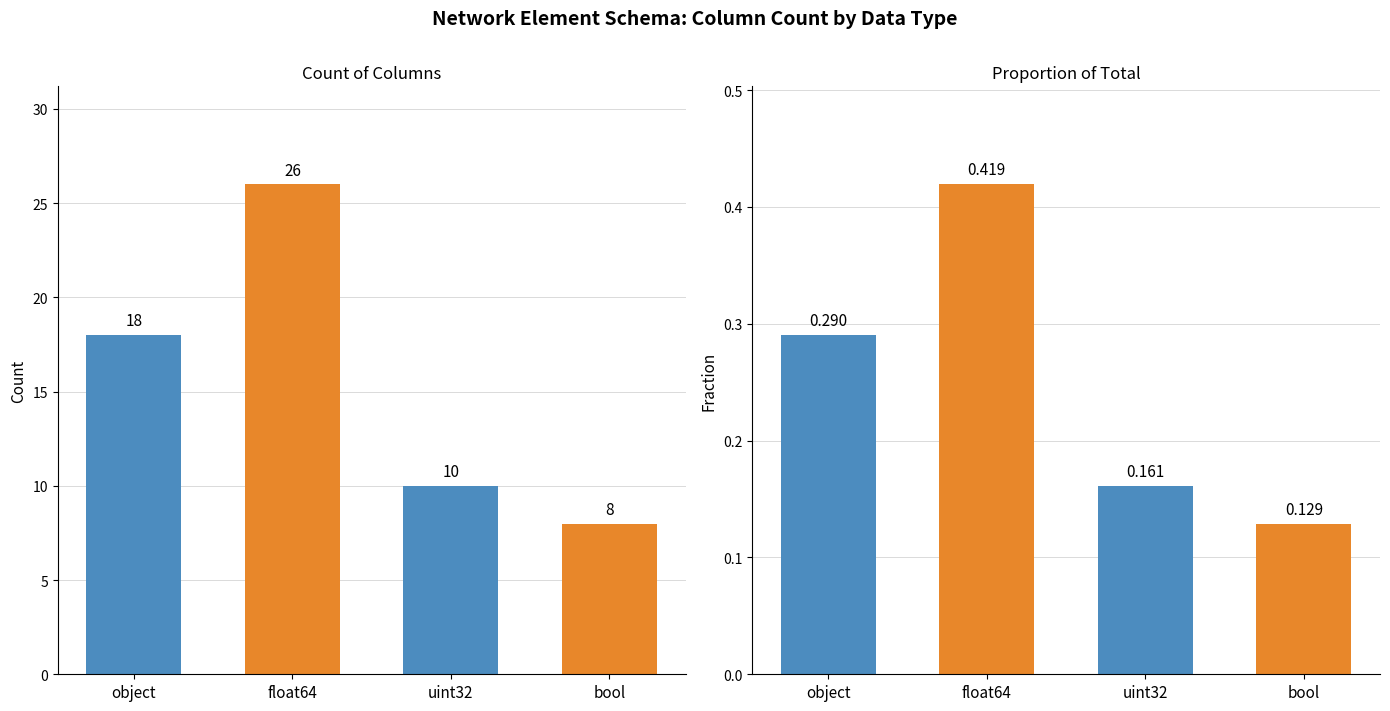

Reading left to right, extract all data points from this chart.

object=18	float64=26	uint32=10	bool=8